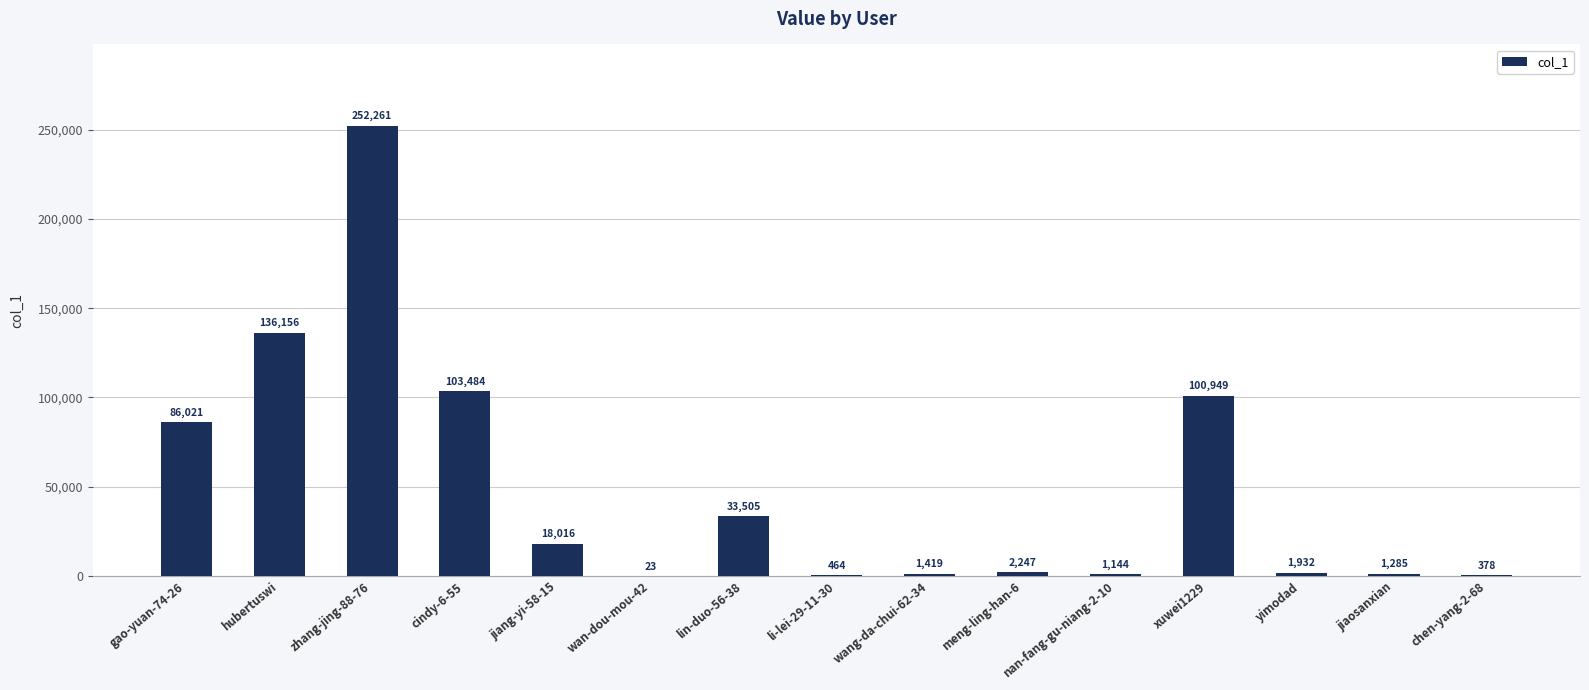

Where is the data nearest to the value 126142?

hubertuswi